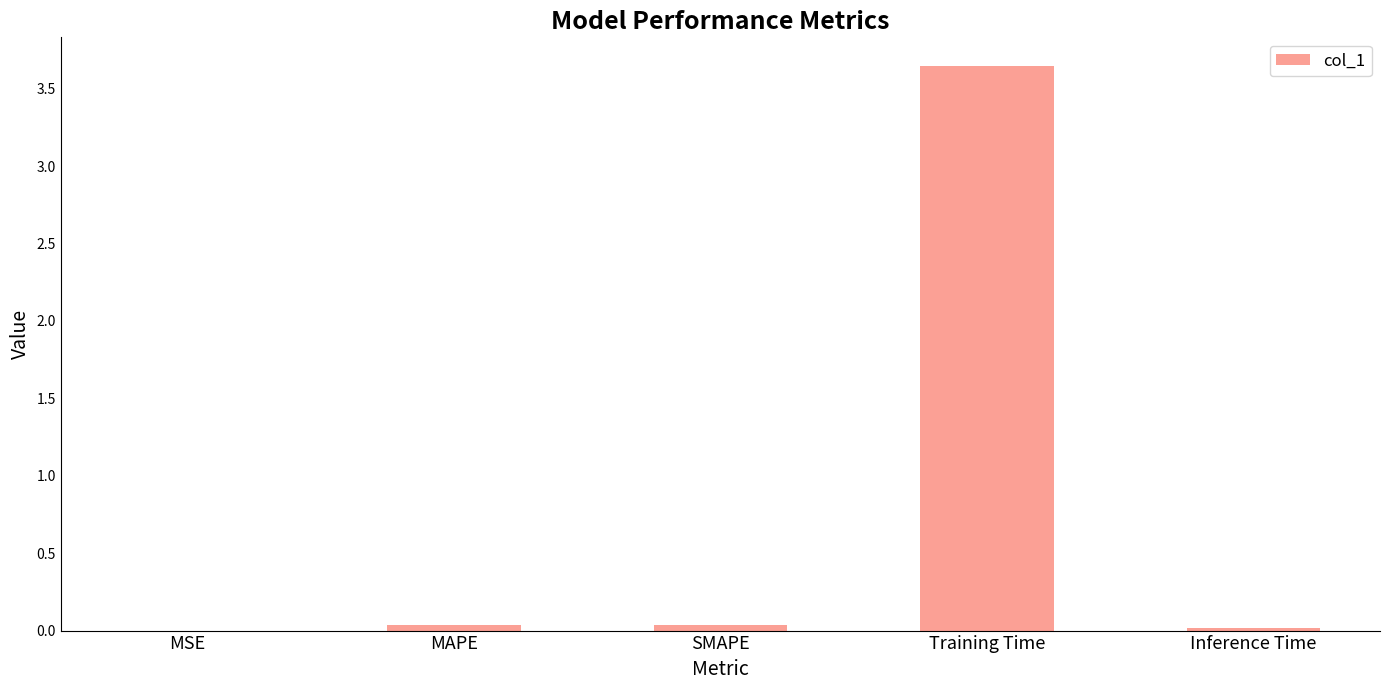

True or false: the data shows 0.0 at Inference Time.

True